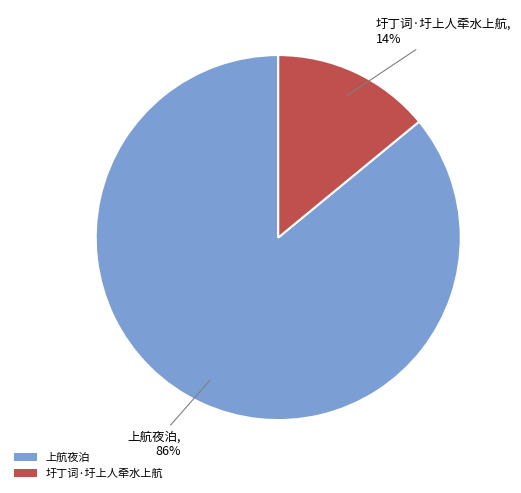

Is the sum of 圩丁词·圩上人牵水上航 and 上航夜泊 greater than half?

Yes